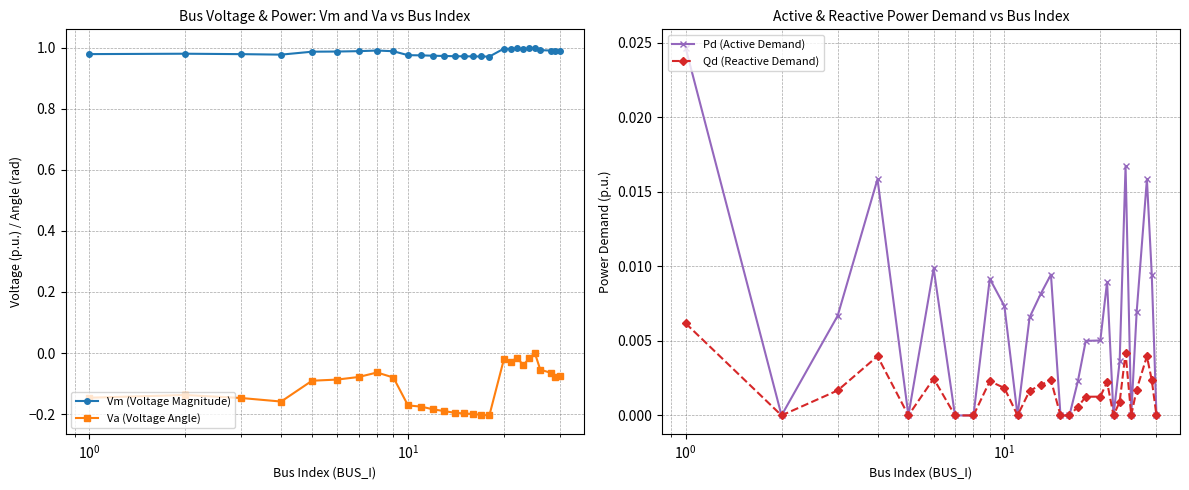

True or false: Vm (Voltage Magnitude) and Va (Voltage Angle) intersect in this chart.

False